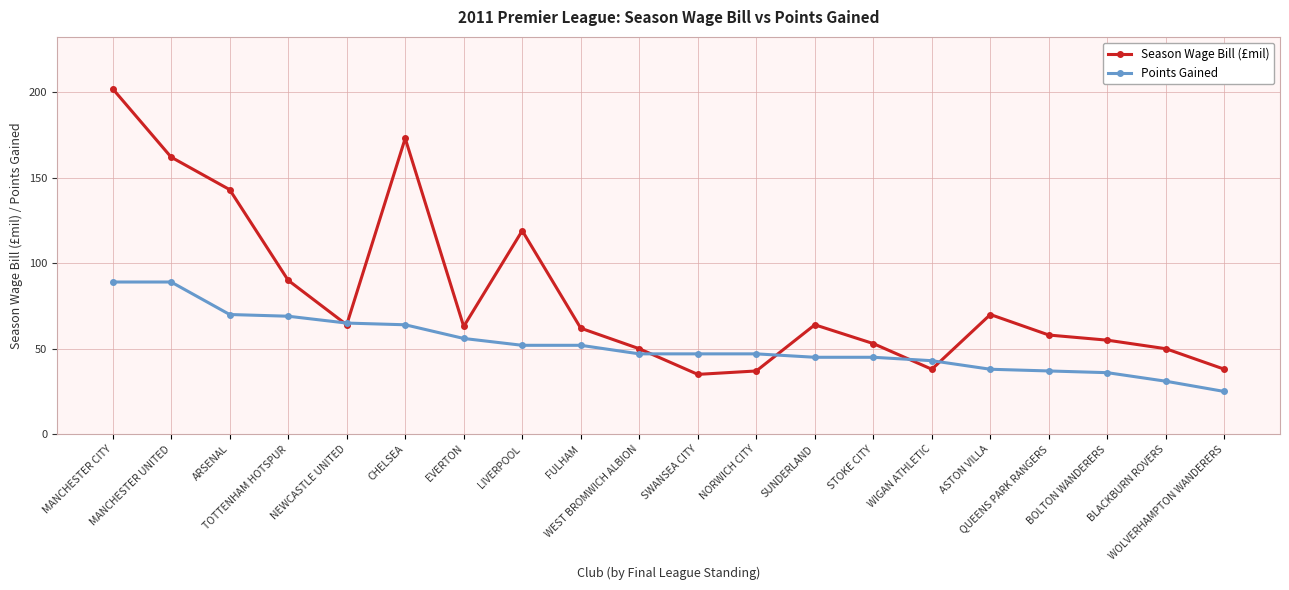

Rank the series by their average value, from highest to lowest.

Season Wage Bill (£mil), Points Gained